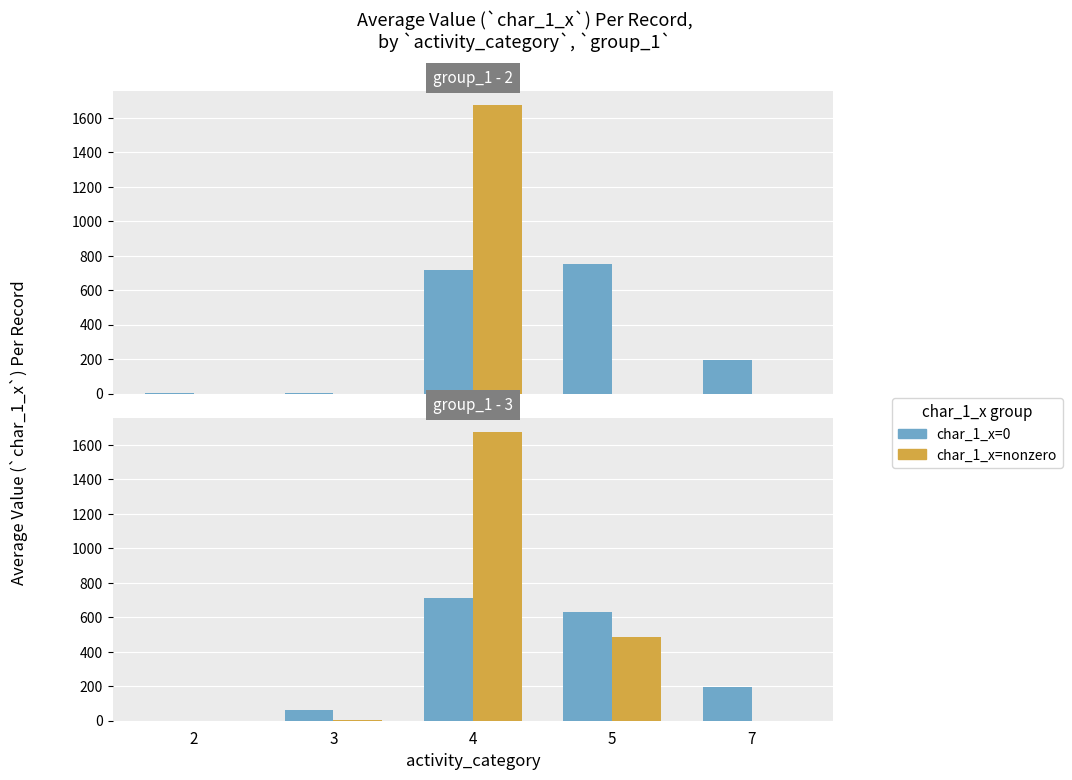

What is the sum of the char_1_x=nonzero values at 7 and 3?

2